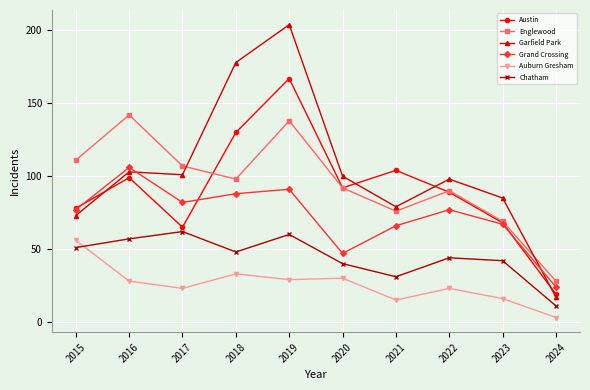

Reading right to left, extract all data points from this chart.

Austin: 19	68	89	104	92	167	130	65	99	78
Englewood: 28	69	90	76	92	138	98	107	142	111
Garfield Park: 17	85	98	79	100	204	178	101	103	73
Grand Crossing: 24	67	77	66	47	91	88	82	106	77
Auburn Gresham: 3	16	23	15	30	29	33	23	28	56
Chatham: 11	42	44	31	40	60	48	62	57	51